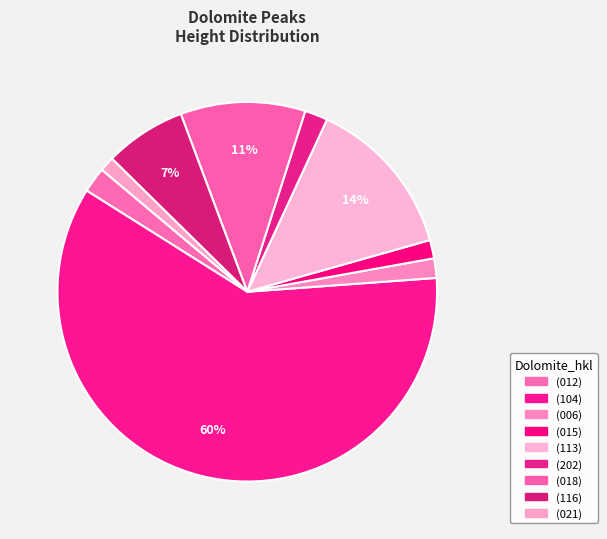

Is it true that (104) is 52% of the pie?

False